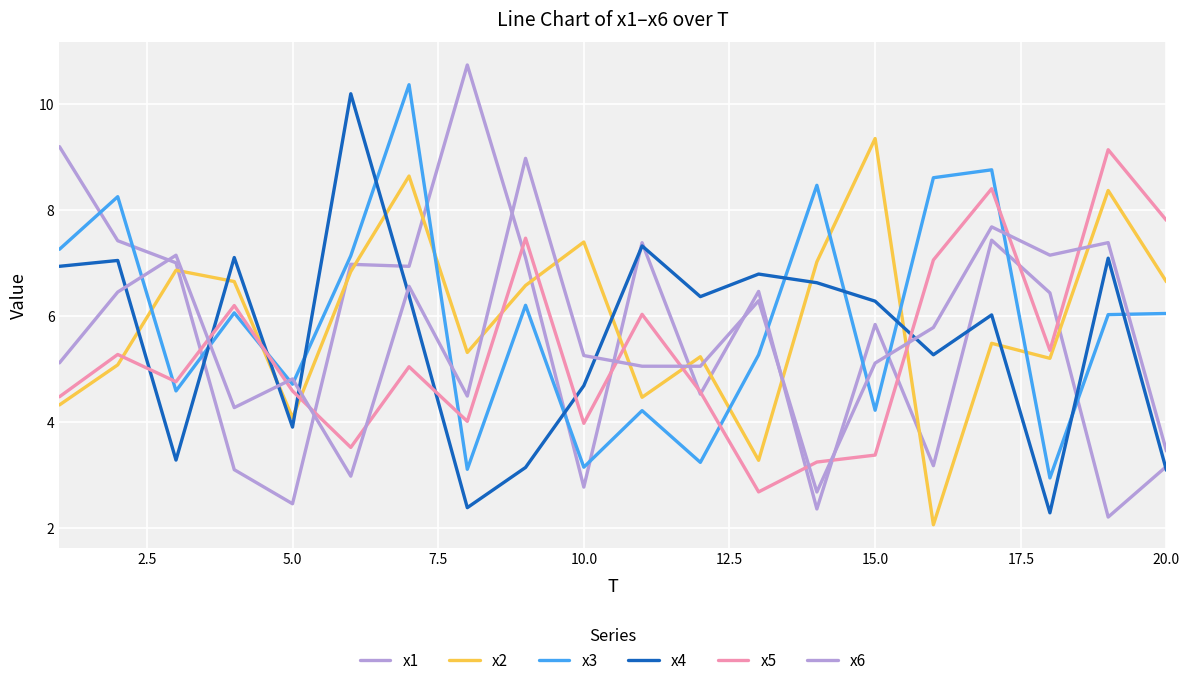

Does the chart display data point markers on the line(s)?

No